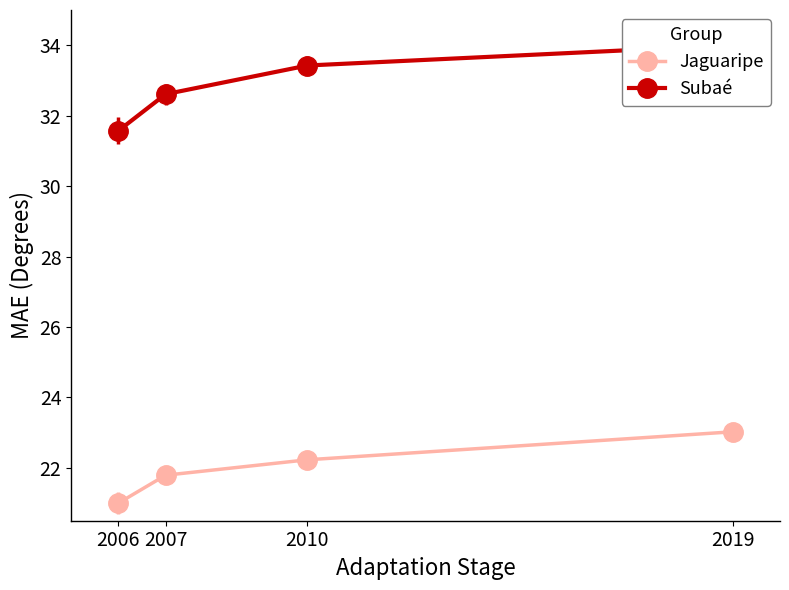

What is the smallest value displayed?

21.0